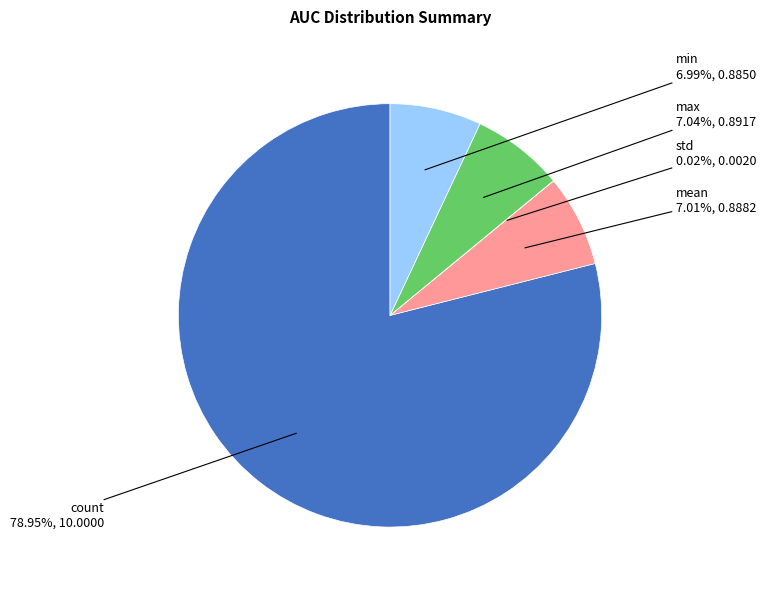

To the nearest percent, what is the difference between the largest and smallest slice percentages?

79%